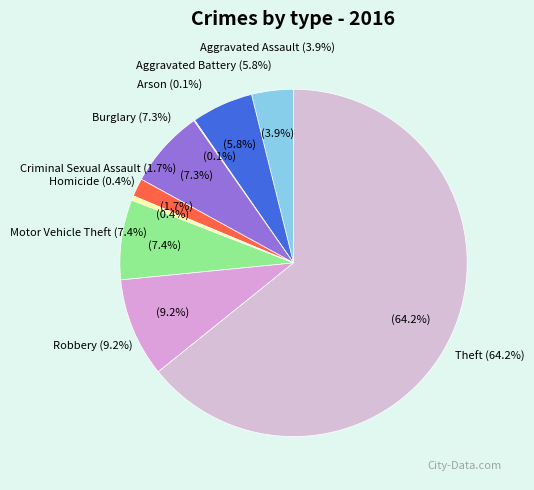

Rank the categories by value from lowest to highest.

Arson, Homicide, Criminal Sexual Assault, Aggravated Assault, Aggravated Battery, Burglary, Motor Vehicle Theft, Robbery, Theft